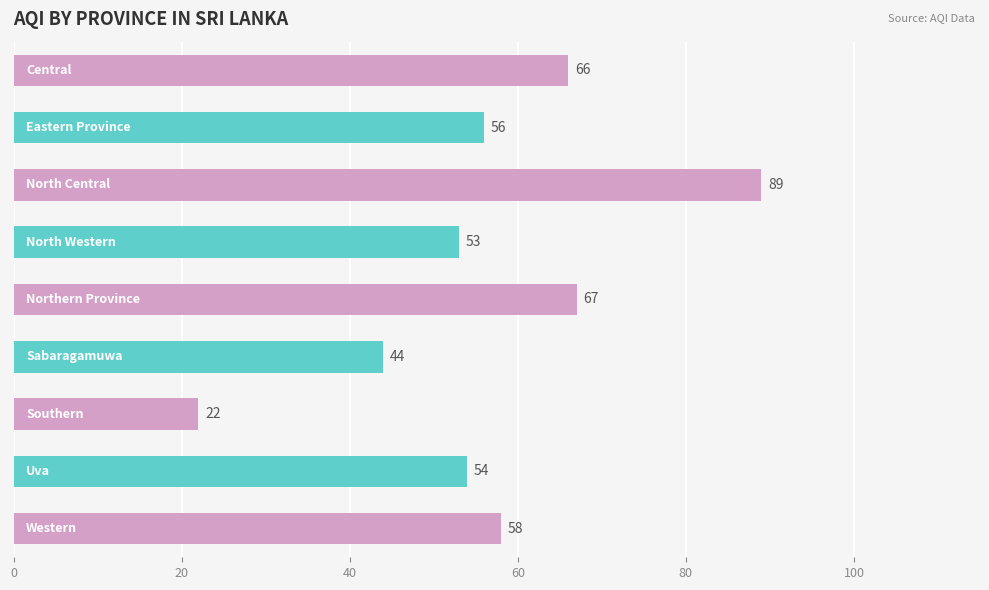

What is the maximum value shown in the chart?

89